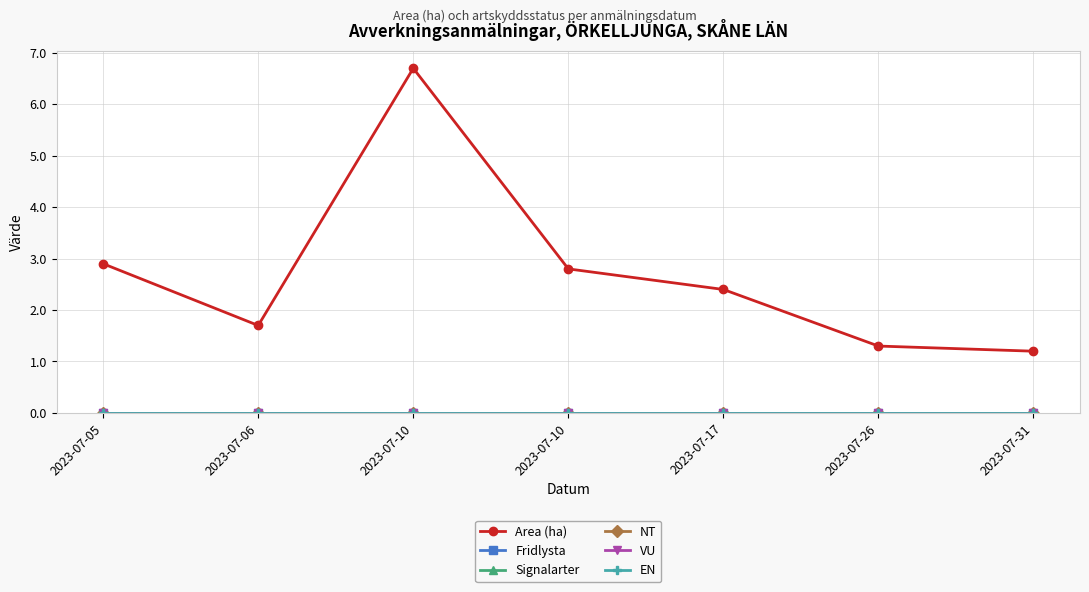

At 2023-07-26, list the series in order from largest to smallest.

Area (ha), Fridlysta, Signalarter, NT, VU, EN